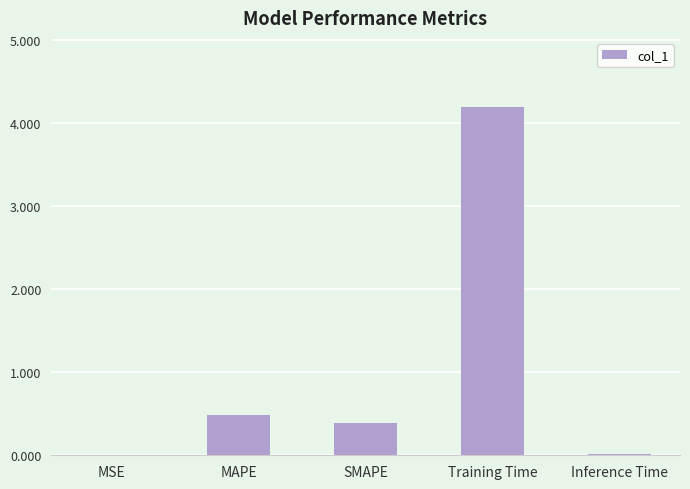

What value does the data have at MAPE?

0.5